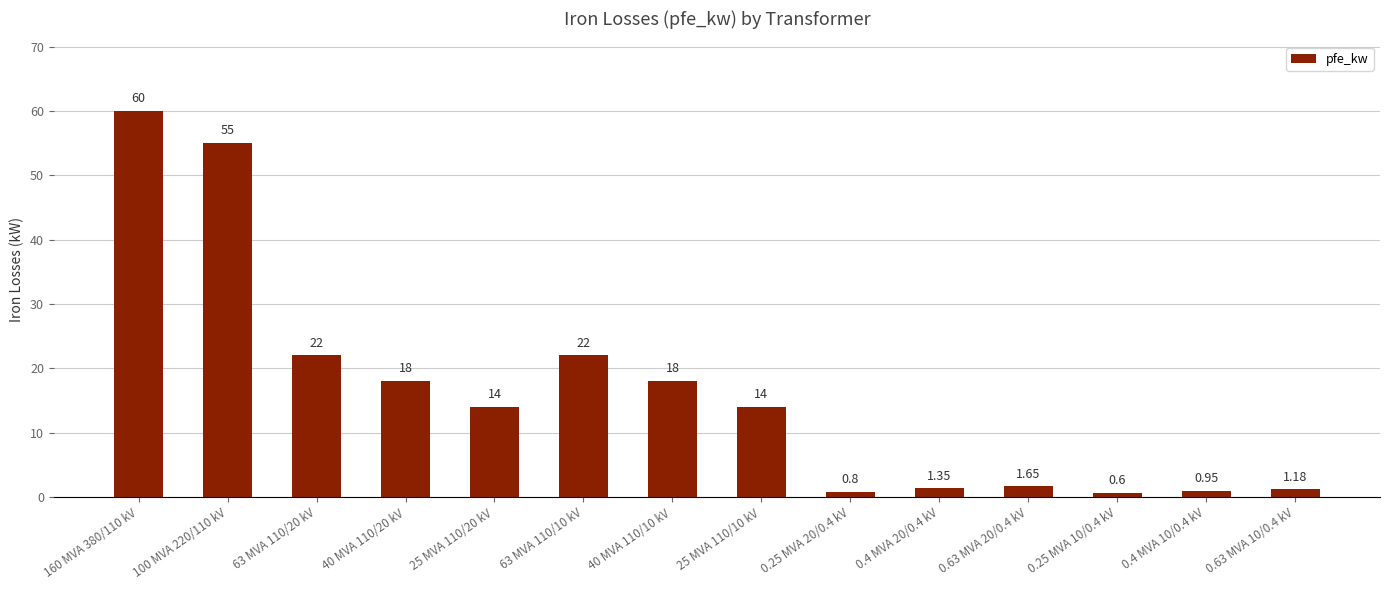

What is the change in value from 63 MVA 110/20 kV to 25 MVA 110/20 kV?

-8.0